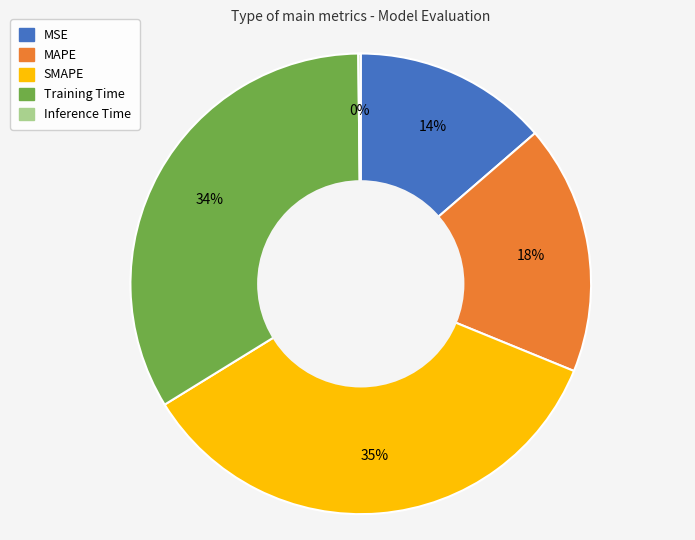

Do MSE and SMAPE together represent more than half of the pie?

No